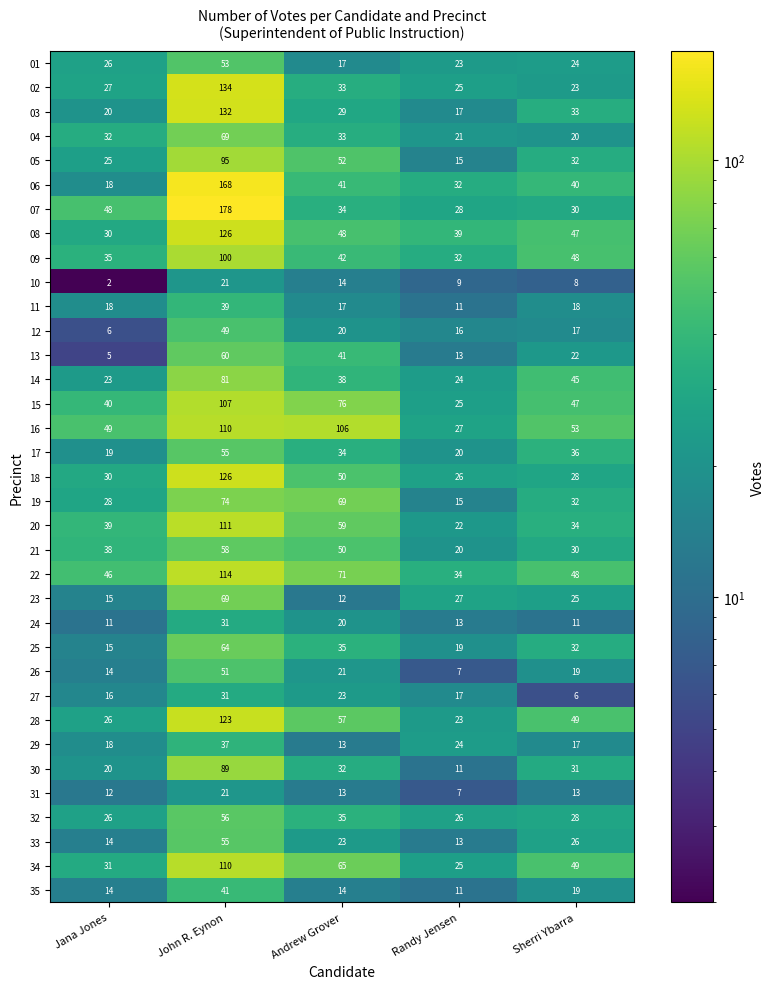

Is the value of 14 at Randy Jensen greater than the value of 34 at Jana Jones?

No